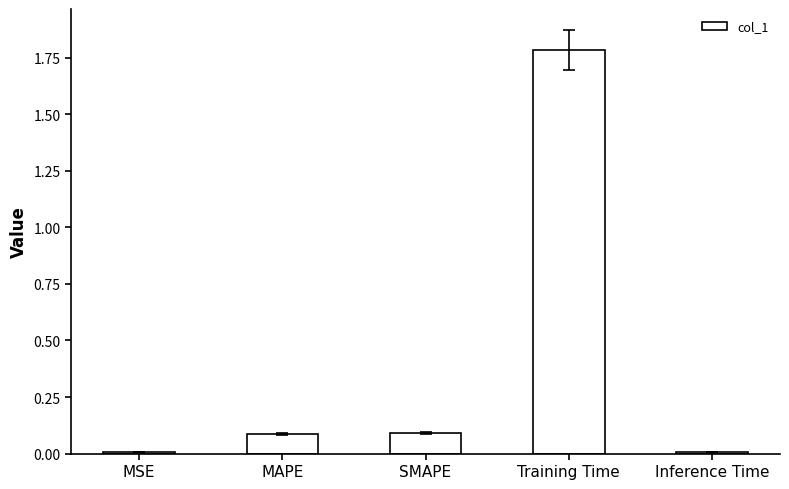

What is the greatest value displayed?

1.8